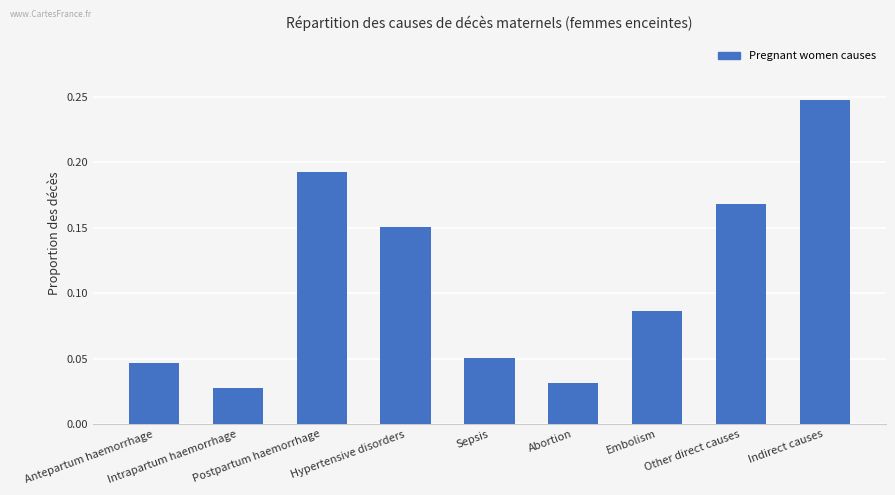

Are the bars horizontal?

No